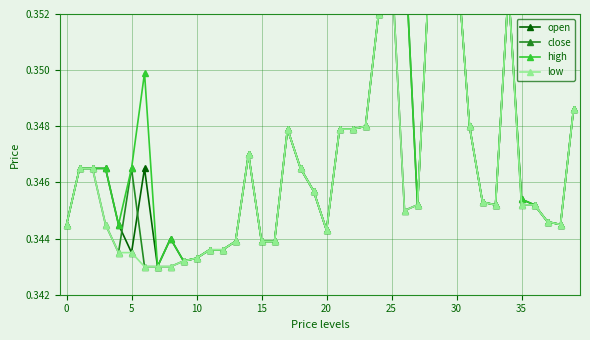

Which series has the largest range (max minus min)?

close